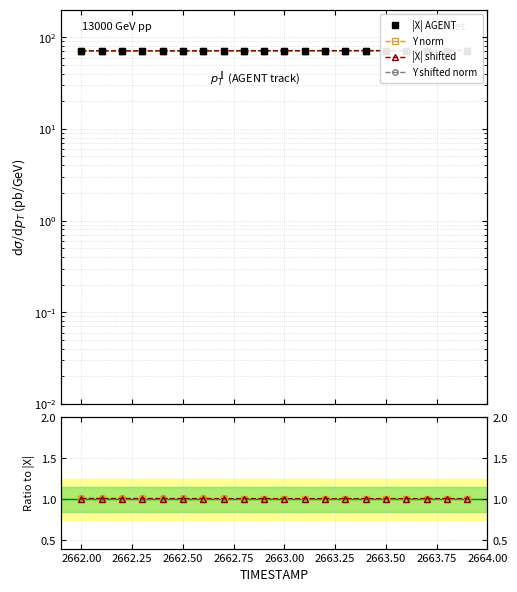

Reading left to right, what are all the values shown in this chart?

X: 2662.0=70.4	2662.1=70.4	2662.2=70.5	2662.3=70.5	2662.4=70.5	2662.5=70.6	2662.6=70.6	2662.7=70.6	2662.8=70.7	2662.9=70.7	2663.0=70.7	2663.1=70.7	2663.2=70.8	2663.3=70.8	2663.4=70.8	2663.5=70.8	2663.6=70.9	2663.7=70.9	2663.8=70.9	2663.9=70.9
Y: 2662.0=70.6	2662.1=70.6	2662.2=70.6	2662.3=70.7	2662.4=70.7	2662.5=70.7	2662.6=70.7	2662.7=70.7	2662.8=70.7	2662.9=70.8	2663.0=70.8	2663.1=70.8	2663.2=70.8	2663.3=70.8	2663.4=70.9	2663.5=70.9	2663.6=70.9	2663.7=70.9	2663.8=70.9	2663.9=70.9
X_shifted: 2662.0=71.0	2662.1=71.0	2662.2=71.0	2662.3=71.0	2662.4=71.0	2662.5=71.1	2662.6=71.1	2662.7=71.1	2662.8=71.2	2662.9=71.2	2663.0=71.2	2663.1=71.2	2663.2=71.3	2663.3=71.3	2663.4=71.3	2663.5=71.4	2663.6=71.4	2663.7=71.4	2663.8=71.5	2663.9=71.5
Y_shifted: 2662.0=71.2	2662.1=71.2	2662.2=71.2	2662.3=71.2	2662.4=71.3	2662.5=71.3	2662.6=71.3	2662.7=71.3	2662.8=71.3	2662.9=71.3	2663.0=71.3	2663.1=71.4	2663.2=71.4	2663.3=71.4	2663.4=71.4	2663.5=71.4	2663.6=71.4	2663.7=71.5	2663.8=71.5	2663.9=71.5